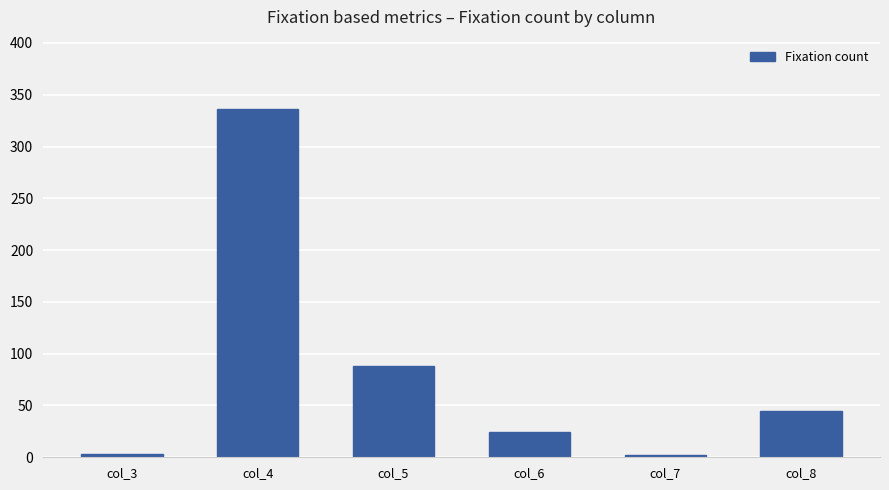

Approximately how many times larger is the value at col_8 compared to col_6?

1.9